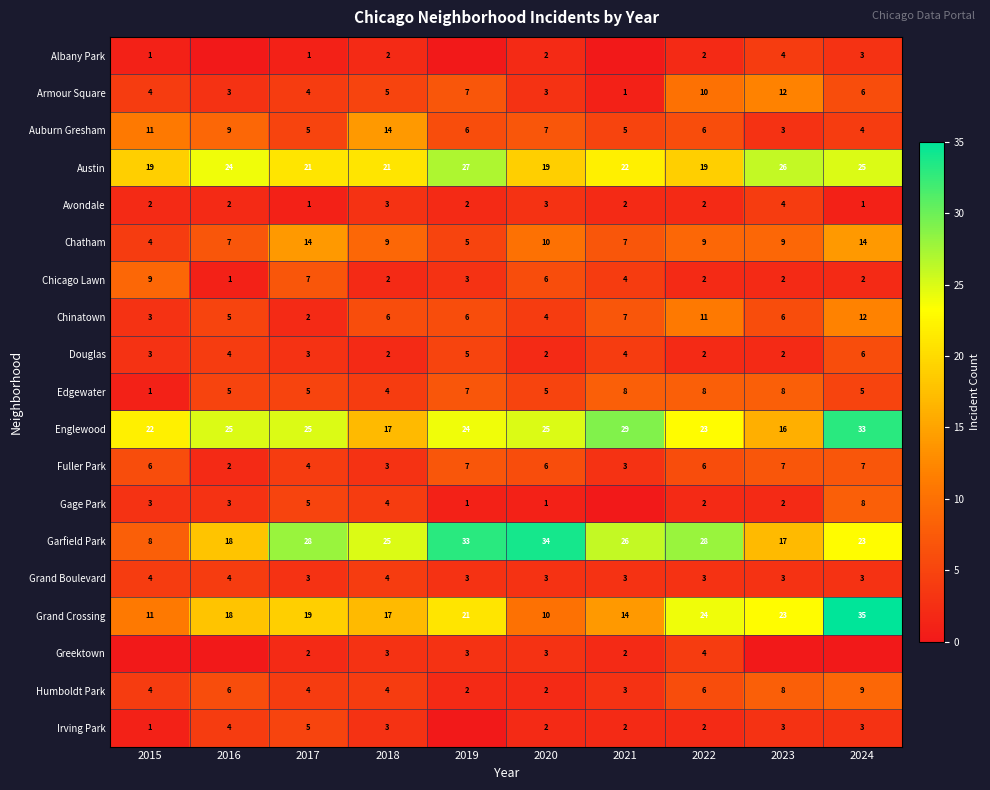

Which category has the highest value across all series?

2024